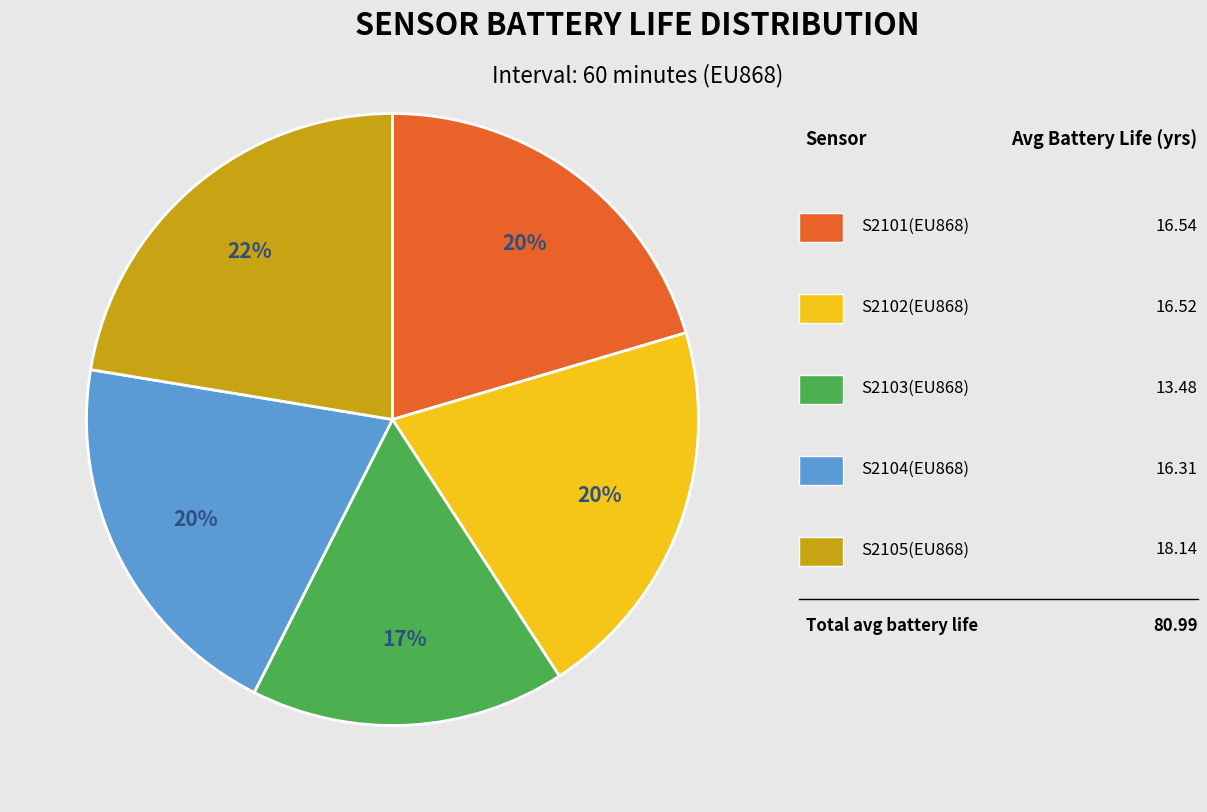

Is there a majority slice in this chart?

No